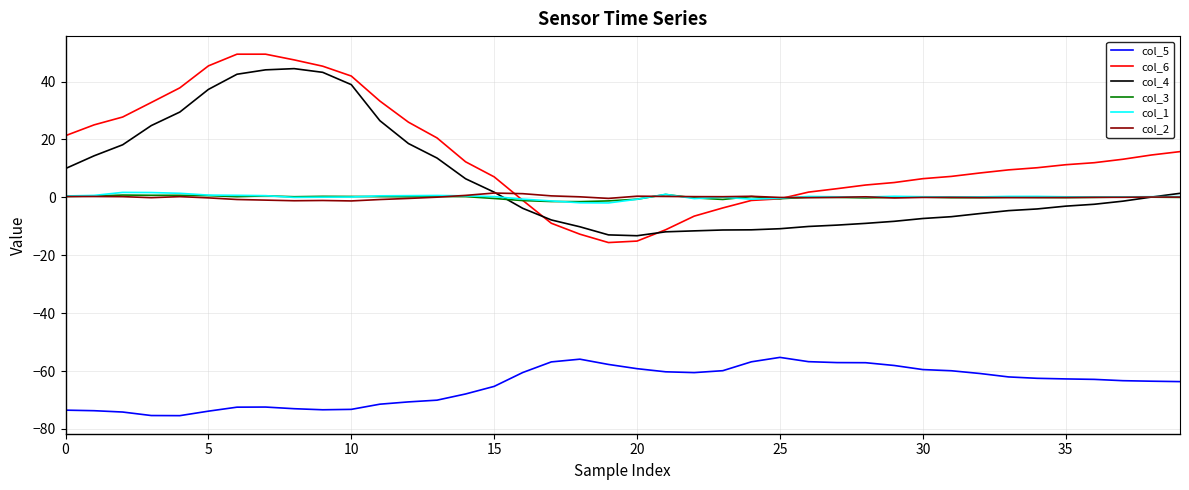

What is the maximum value for col_6?

49.5